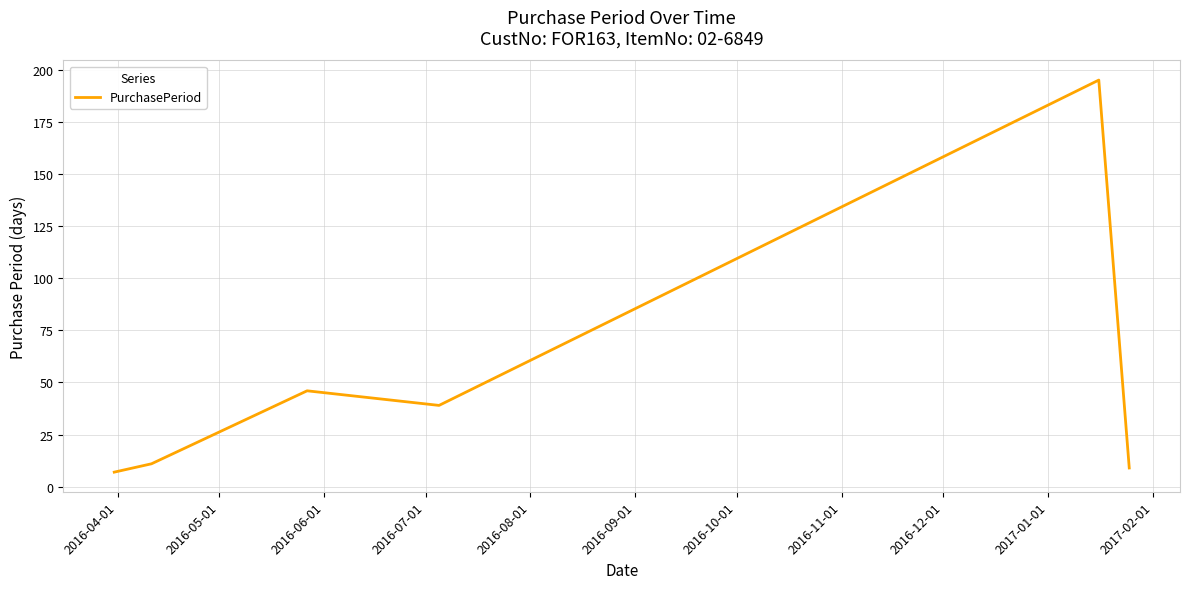

Reading left to right, what are all the values shown in this chart?

7	11	46	39	195	9